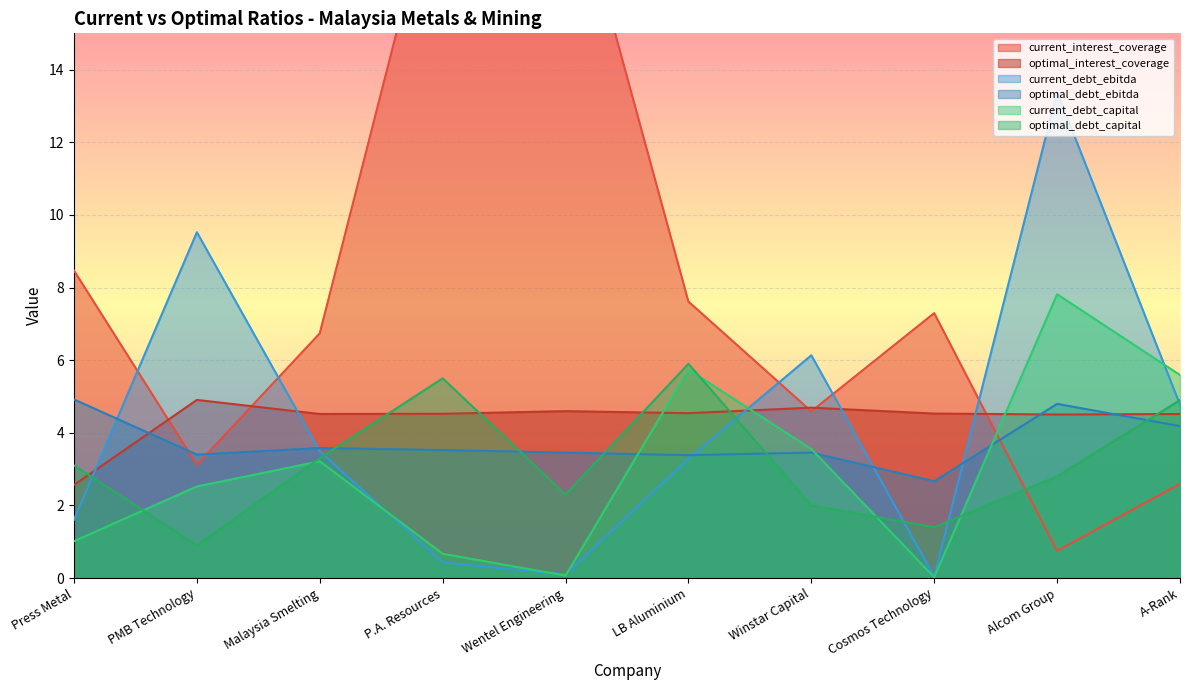

Is the value of current_debt_capital at Press Metal greater than the value of optimal_debt_capital at Wentel Engineering?

No